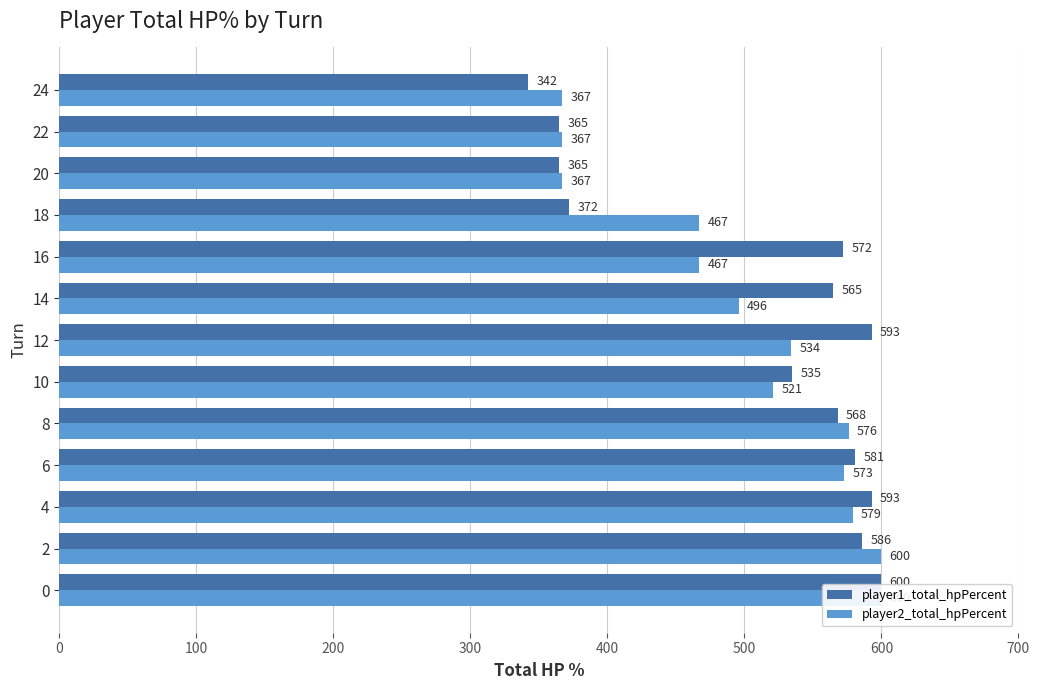

What is the difference between the maximum and minimum values in the player2_total_hpPercent series?

233